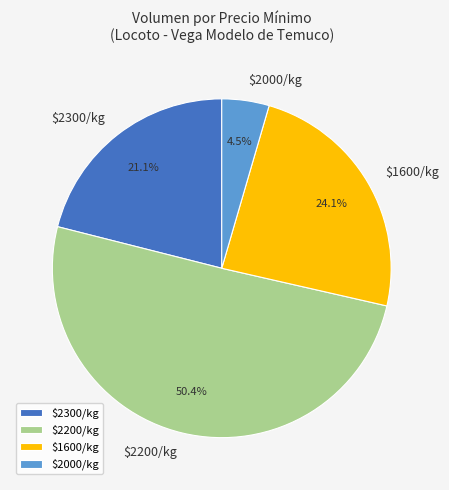

Which slice is the smallest?

$2000/kg